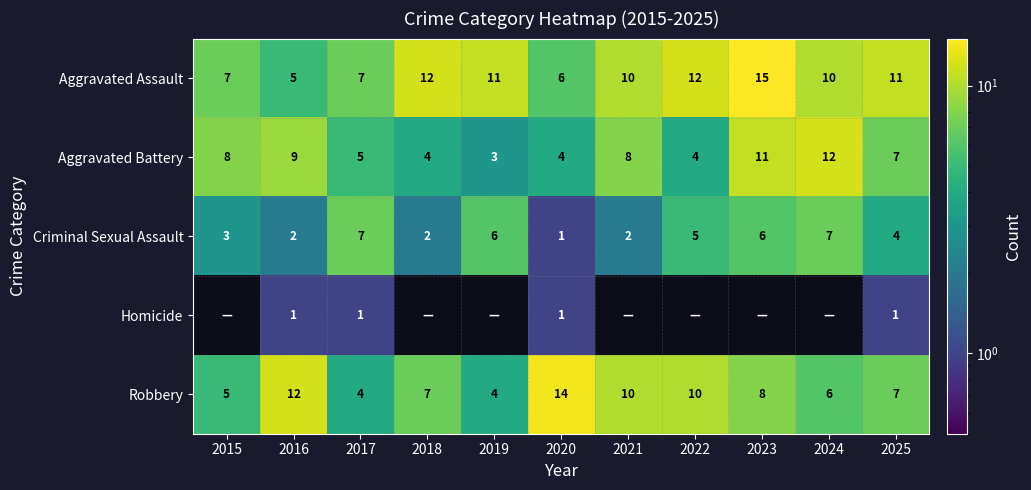

What is the average value of the Criminal Sexual Assault series?

4